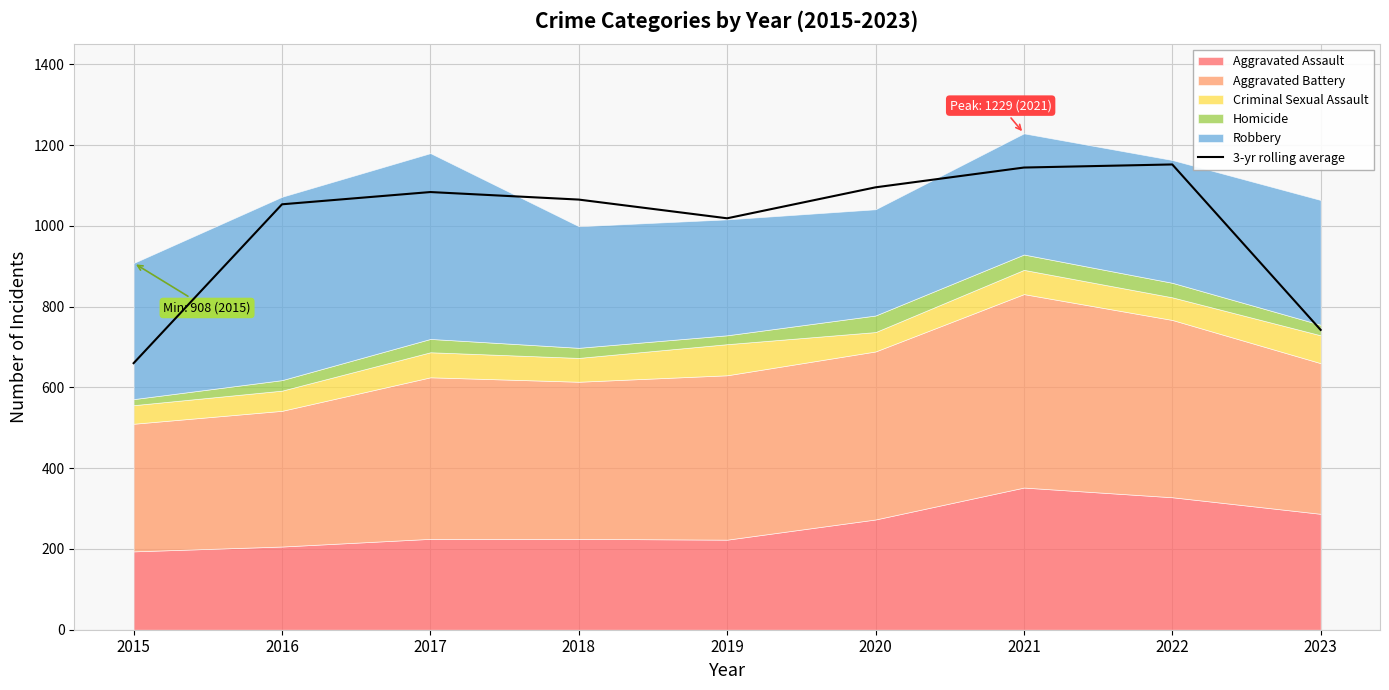

How many points are higher than both their immediate neighbors (excluding endpoints)?

2